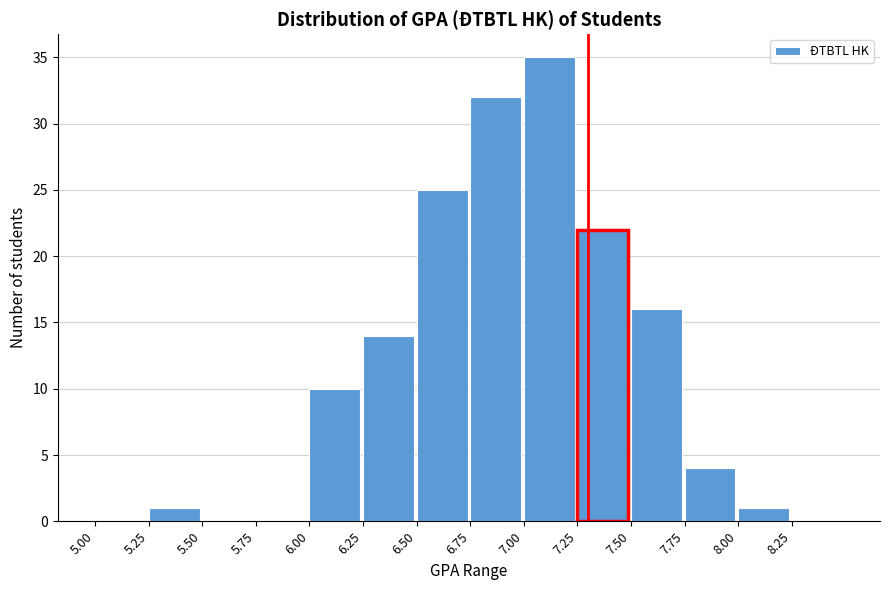

Which range on the x-axis has the tallest bar?

7.00 to 7.25